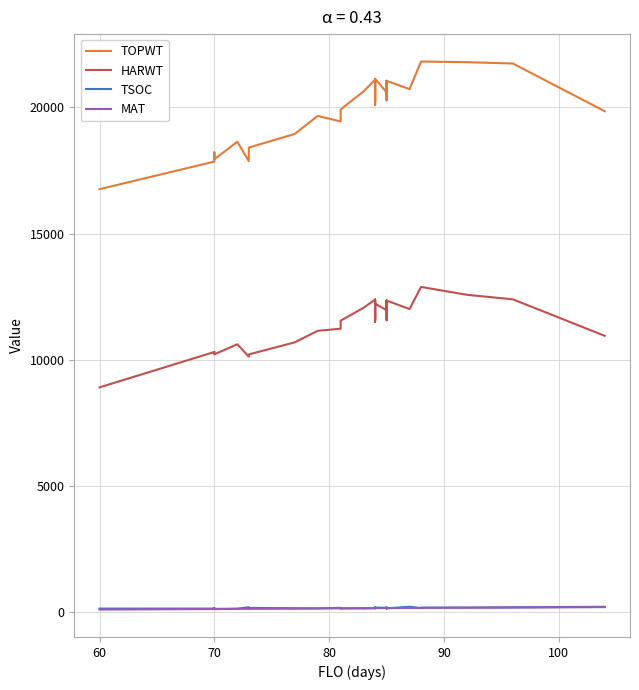

How many data points in HARWT are less than 11601?

16